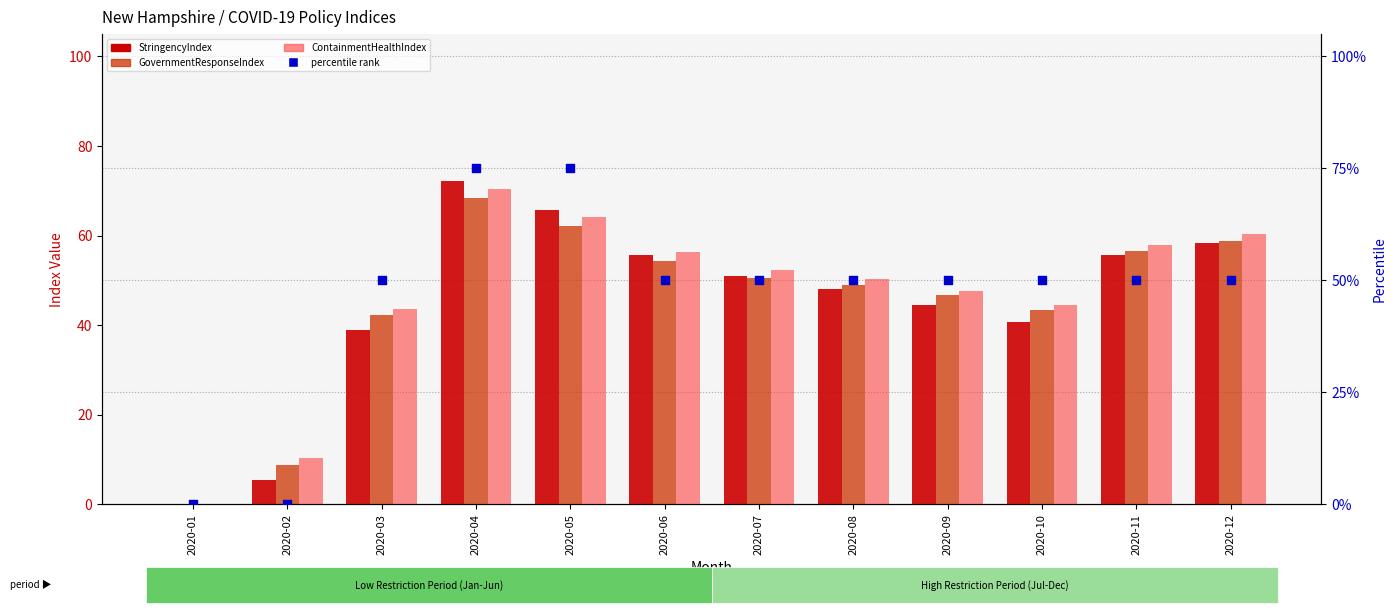

Which series reaches the maximum Y coordinate?

percentile rank